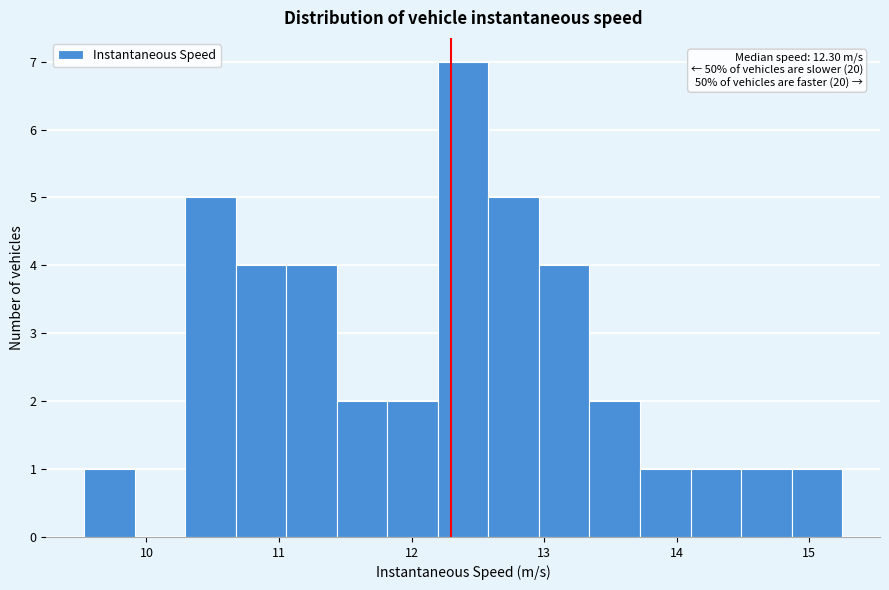

Read against the x-axis, roughly where is the centre of the tallest bar?

12.4